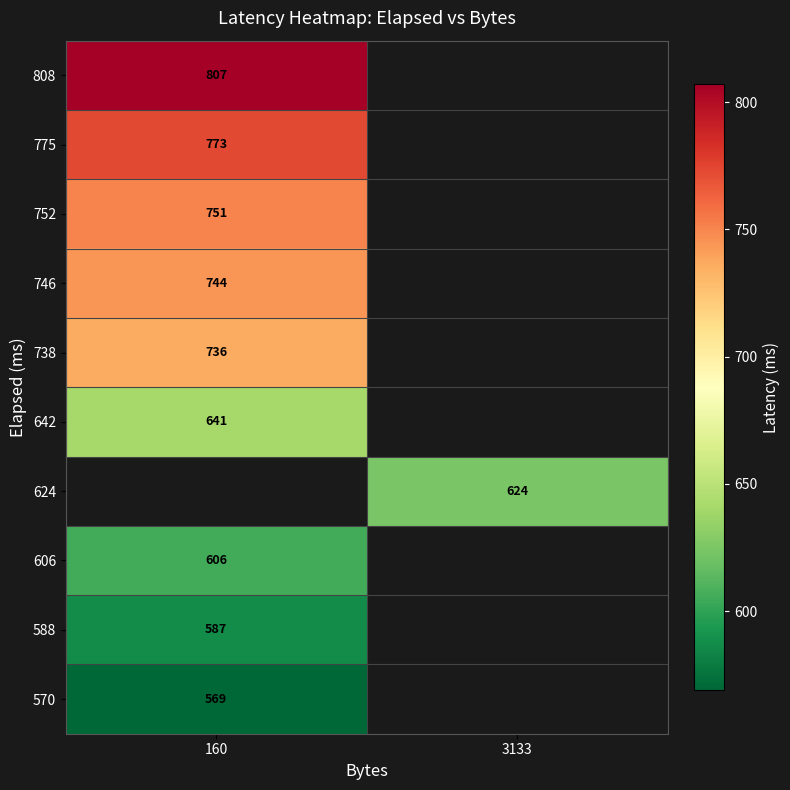

Is it true that 570 equals 569 at 160?

True